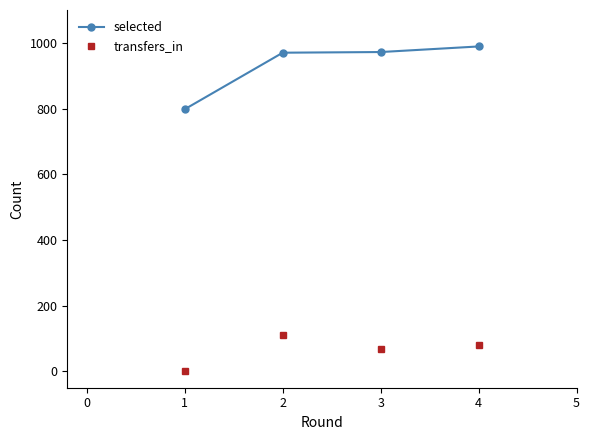

What is the difference between the maximum and minimum values in the transfers_in series?

109